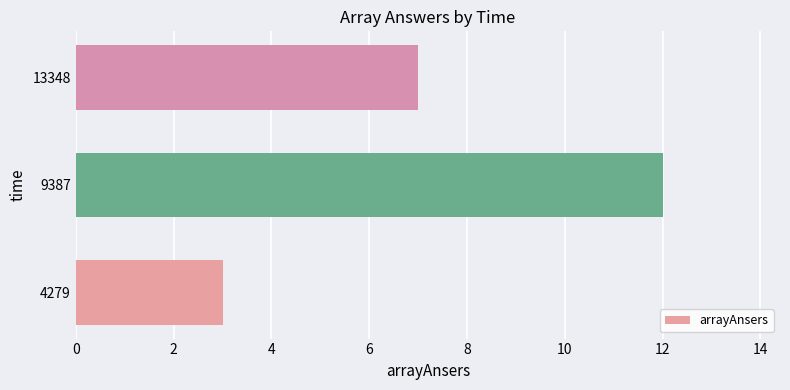

True or false: the data shows 12 at 9387.

True